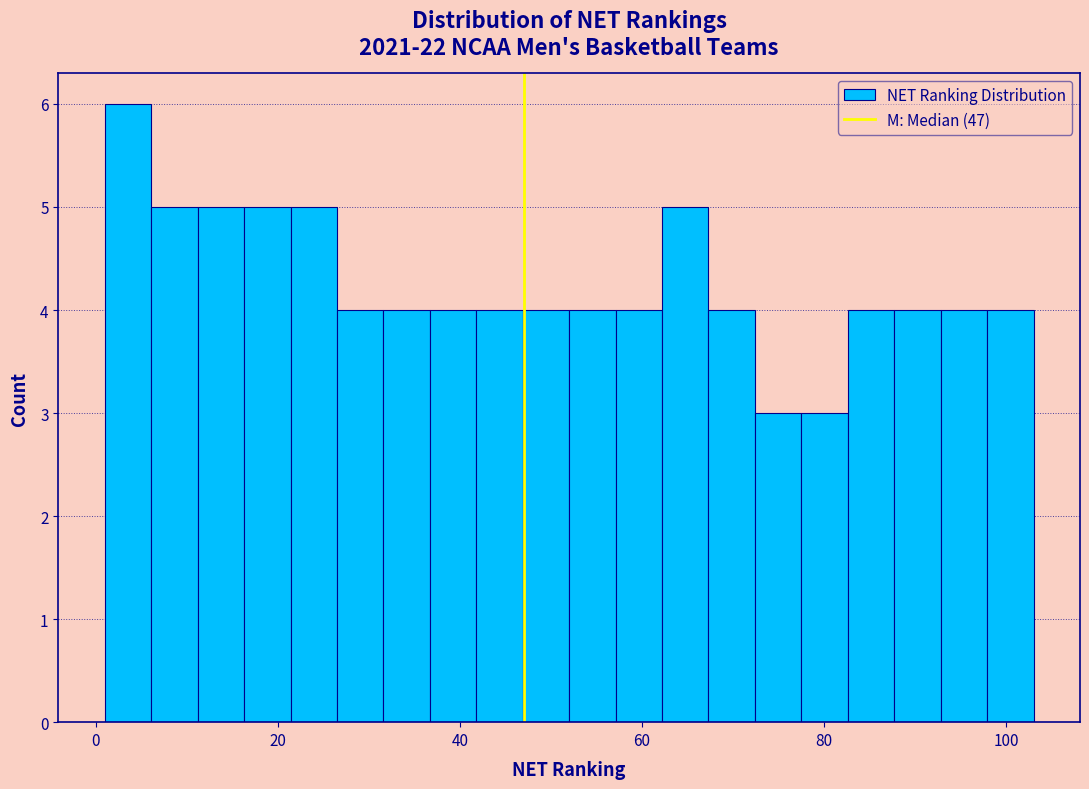

Read against the x-axis, roughly where is the centre of the tallest bar?

4